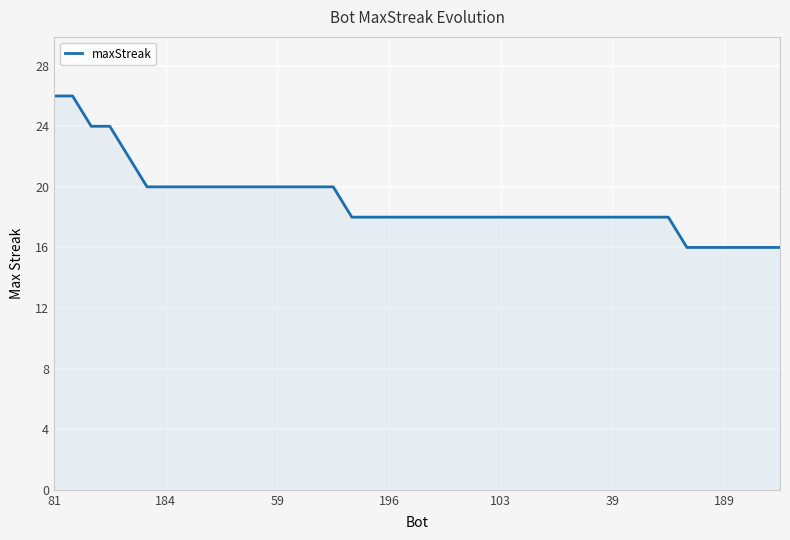

Does the chart have visible grid lines?

Yes